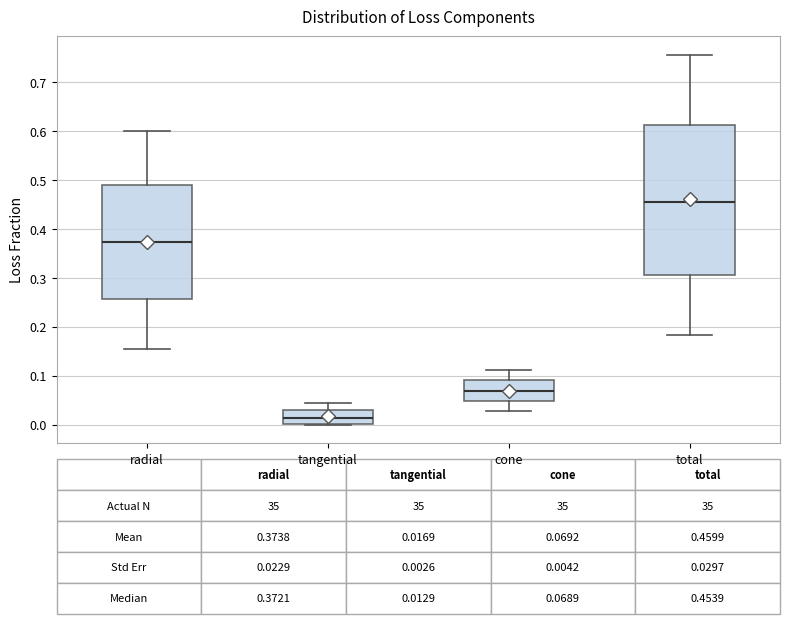

Which box is the tallest, from its lower edge to its upper edge?

total